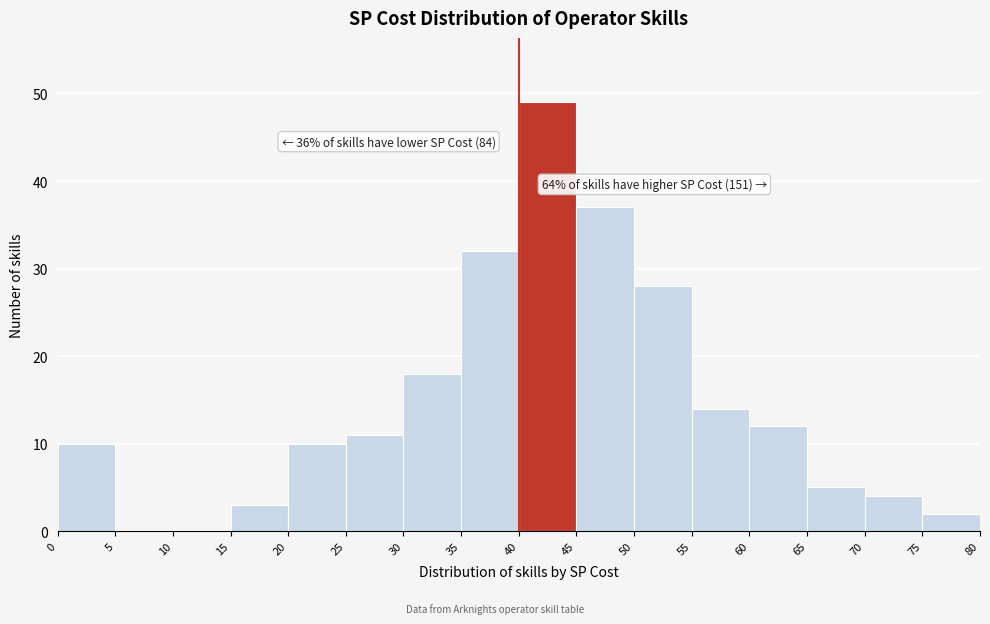

Over which range of the x-axis is the bar tallest?

40 to 45